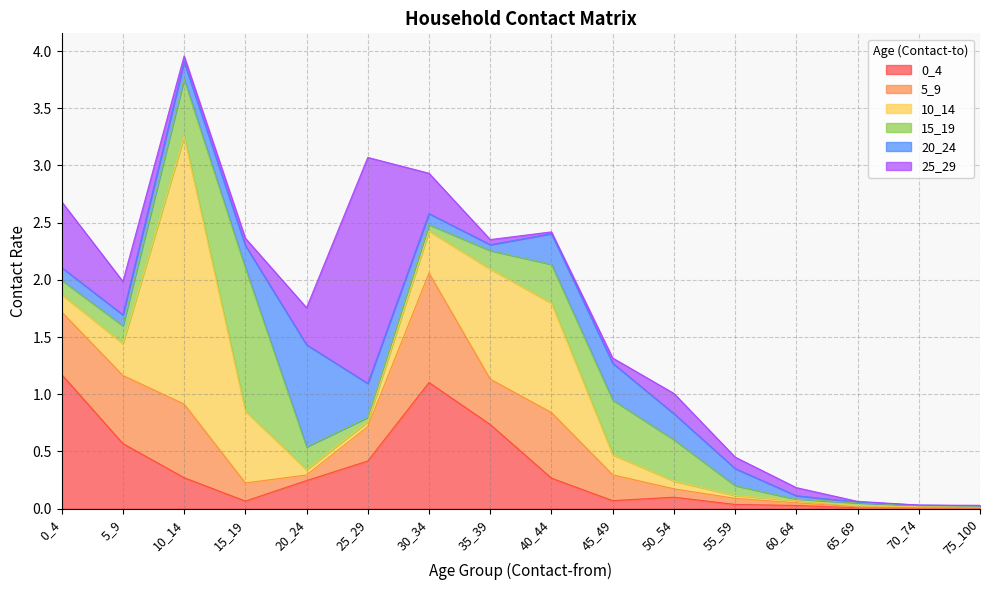

The 25_29 series shows 0.4 at 30_34. True or false?

True